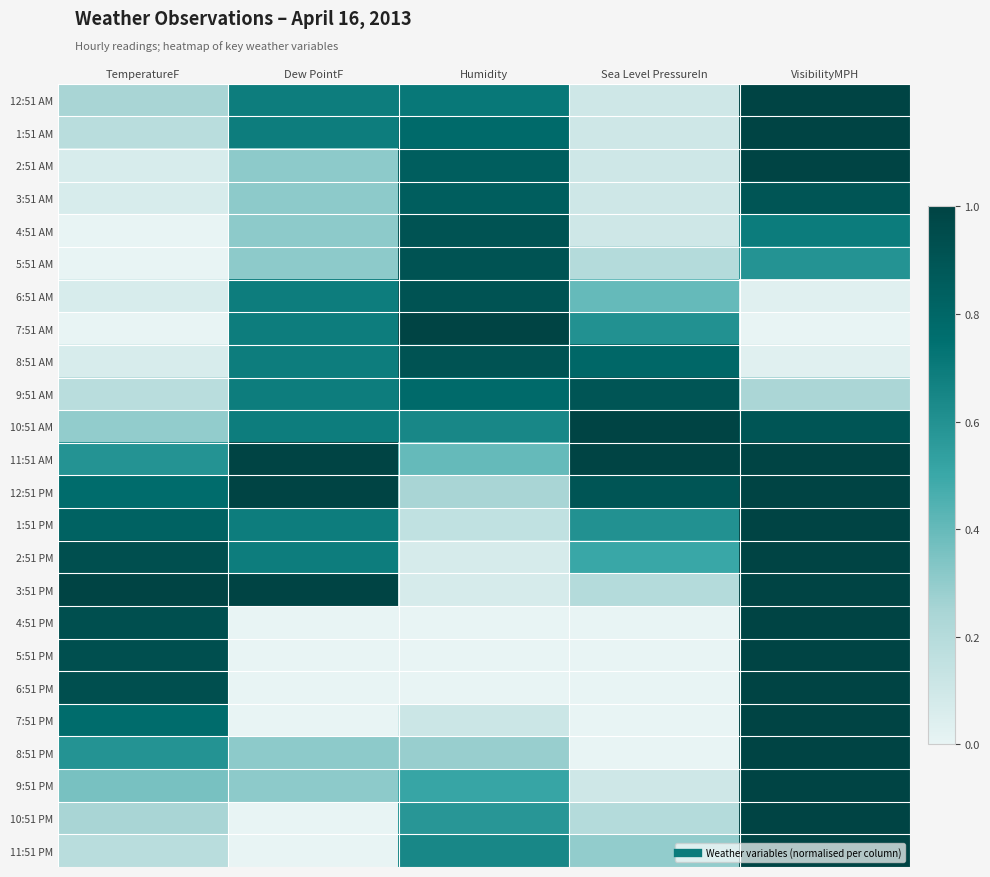

Reading left to right, what are all the values shown in this chart?

12:51 AM: TemperatureF=0.2	Dew PointF=0.7	Humidity=0.7	Sea Level PressureIn=0.1	VisibilityMPH=1.0
1:51 AM: TemperatureF=0.2	Dew PointF=0.7	Humidity=0.8	Sea Level PressureIn=0.1	VisibilityMPH=1.0
2:51 AM: TemperatureF=0.1	Dew PointF=0.3	Humidity=0.8	Sea Level PressureIn=0.1	VisibilityMPH=1.0
3:51 AM: TemperatureF=0.1	Dew PointF=0.3	Humidity=0.8	Sea Level PressureIn=0.1	VisibilityMPH=0.9
4:51 AM: TemperatureF=0.0	Dew PointF=0.3	Humidity=0.9	Sea Level PressureIn=0.1	VisibilityMPH=0.7
5:51 AM: TemperatureF=0.0	Dew PointF=0.3	Humidity=0.9	Sea Level PressureIn=0.2	VisibilityMPH=0.6
6:51 AM: TemperatureF=0.1	Dew PointF=0.7	Humidity=0.9	Sea Level PressureIn=0.4	VisibilityMPH=0.0
7:51 AM: TemperatureF=0.0	Dew PointF=0.7	Humidity=1.0	Sea Level PressureIn=0.6	VisibilityMPH=0.0
8:51 AM: TemperatureF=0.1	Dew PointF=0.7	Humidity=0.9	Sea Level PressureIn=0.8	VisibilityMPH=0.0
9:51 AM: TemperatureF=0.2	Dew PointF=0.7	Humidity=0.8	Sea Level PressureIn=0.9	VisibilityMPH=0.2
10:51 AM: TemperatureF=0.3	Dew PointF=0.7	Humidity=0.6	Sea Level PressureIn=1.0	VisibilityMPH=0.9
11:51 AM: TemperatureF=0.6	Dew PointF=1.0	Humidity=0.4	Sea Level PressureIn=1.0	VisibilityMPH=1.0
12:51 PM: TemperatureF=0.8	Dew PointF=1.0	Humidity=0.2	Sea Level PressureIn=0.9	VisibilityMPH=1.0
1:51 PM: TemperatureF=0.8	Dew PointF=0.7	Humidity=0.2	Sea Level PressureIn=0.6	VisibilityMPH=1.0
2:51 PM: TemperatureF=0.9	Dew PointF=0.7	Humidity=0.1	Sea Level PressureIn=0.5	VisibilityMPH=1.0
3:51 PM: TemperatureF=1.0	Dew PointF=1.0	Humidity=0.1	Sea Level PressureIn=0.2	VisibilityMPH=1.0
4:51 PM: TemperatureF=0.9	Dew PointF=0.0	Humidity=0.0	Sea Level PressureIn=0.0	VisibilityMPH=1.0
5:51 PM: TemperatureF=0.9	Dew PointF=0.0	Humidity=0.0	Sea Level PressureIn=0.0	VisibilityMPH=1.0
6:51 PM: TemperatureF=0.9	Dew PointF=0.0	Humidity=0.0	Sea Level PressureIn=0.0	VisibilityMPH=1.0
7:51 PM: TemperatureF=0.8	Dew PointF=0.0	Humidity=0.1	Sea Level PressureIn=0.0	VisibilityMPH=1.0
8:51 PM: TemperatureF=0.6	Dew PointF=0.3	Humidity=0.3	Sea Level PressureIn=0.0	VisibilityMPH=1.0
9:51 PM: TemperatureF=0.4	Dew PointF=0.3	Humidity=0.5	Sea Level PressureIn=0.1	VisibilityMPH=1.0
10:51 PM: TemperatureF=0.2	Dew PointF=0.0	Humidity=0.6	Sea Level PressureIn=0.2	VisibilityMPH=1.0
11:51 PM: TemperatureF=0.2	Dew PointF=0.0	Humidity=0.6	Sea Level PressureIn=0.3	VisibilityMPH=1.0